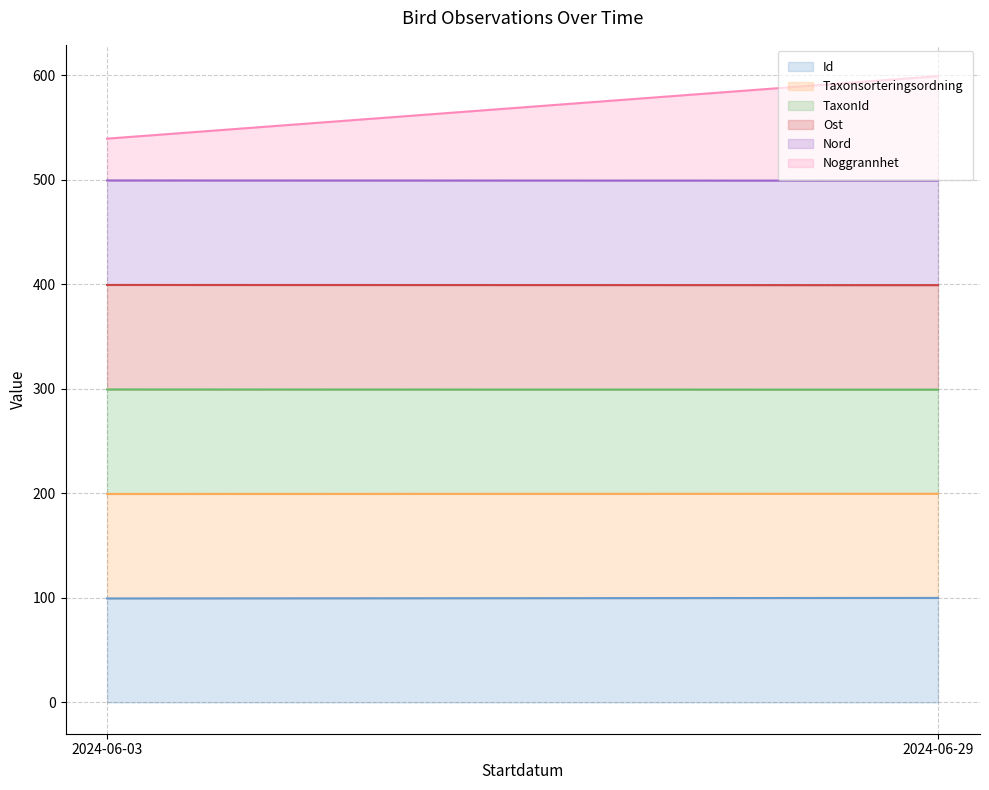

How many categories are shown in the chart?

2